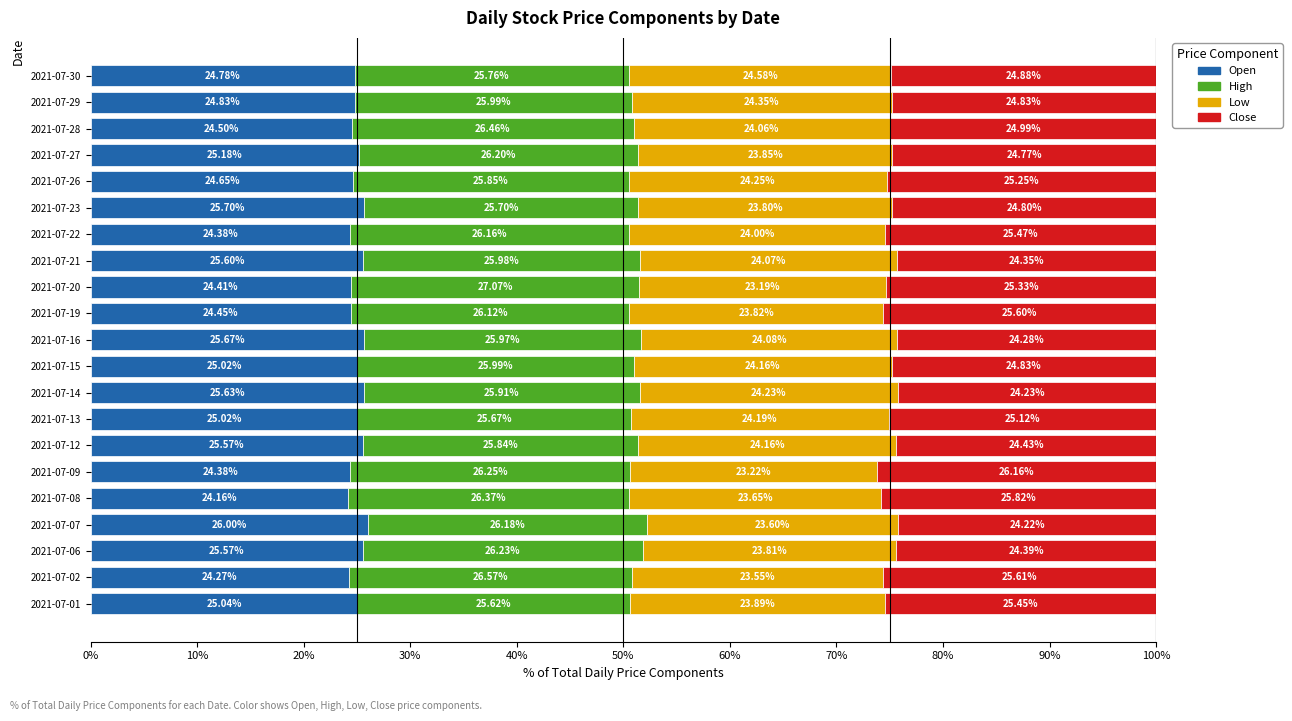

What is the total value across all series at 2021-07-22?

100.0